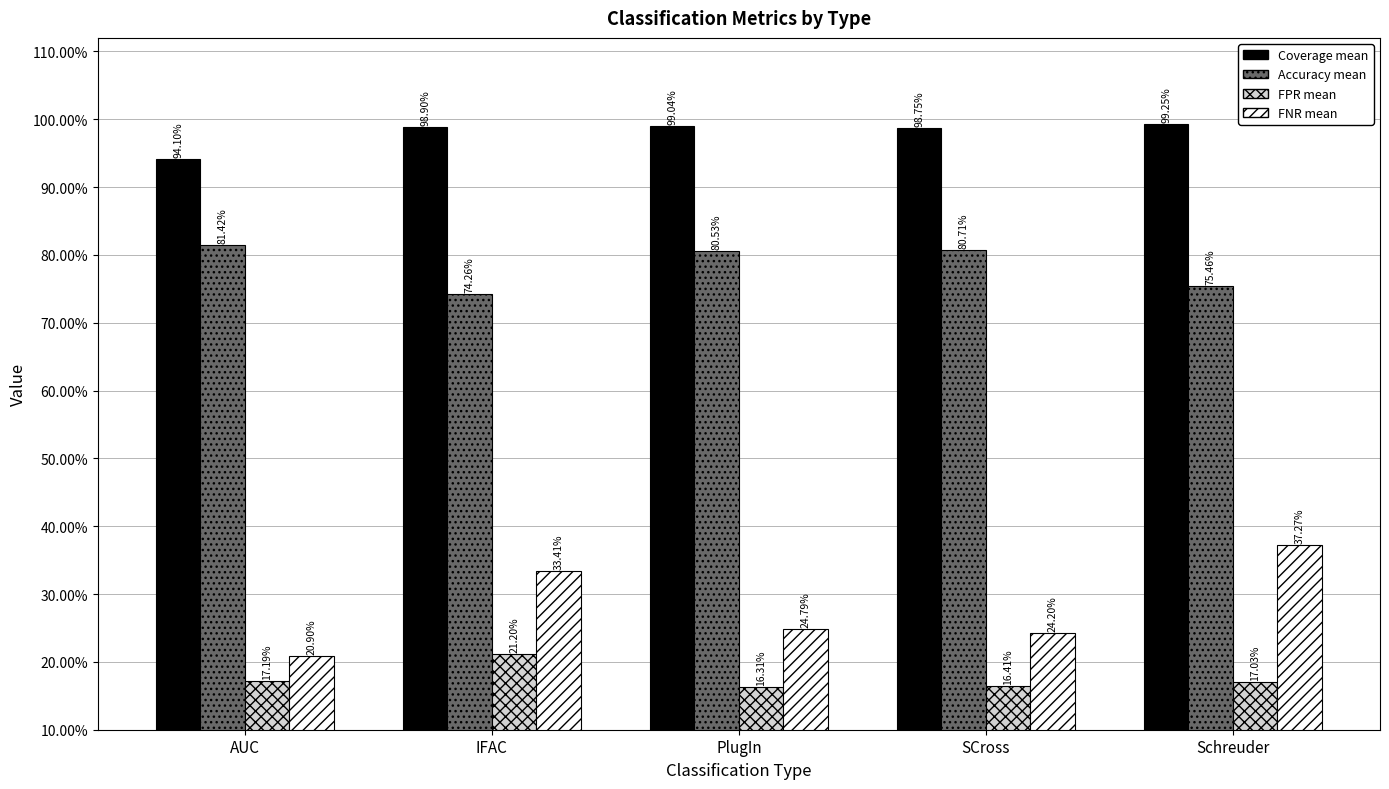

What are all the series names shown in the legend?

Coverage mean, Accuracy mean, FPR mean, FNR mean